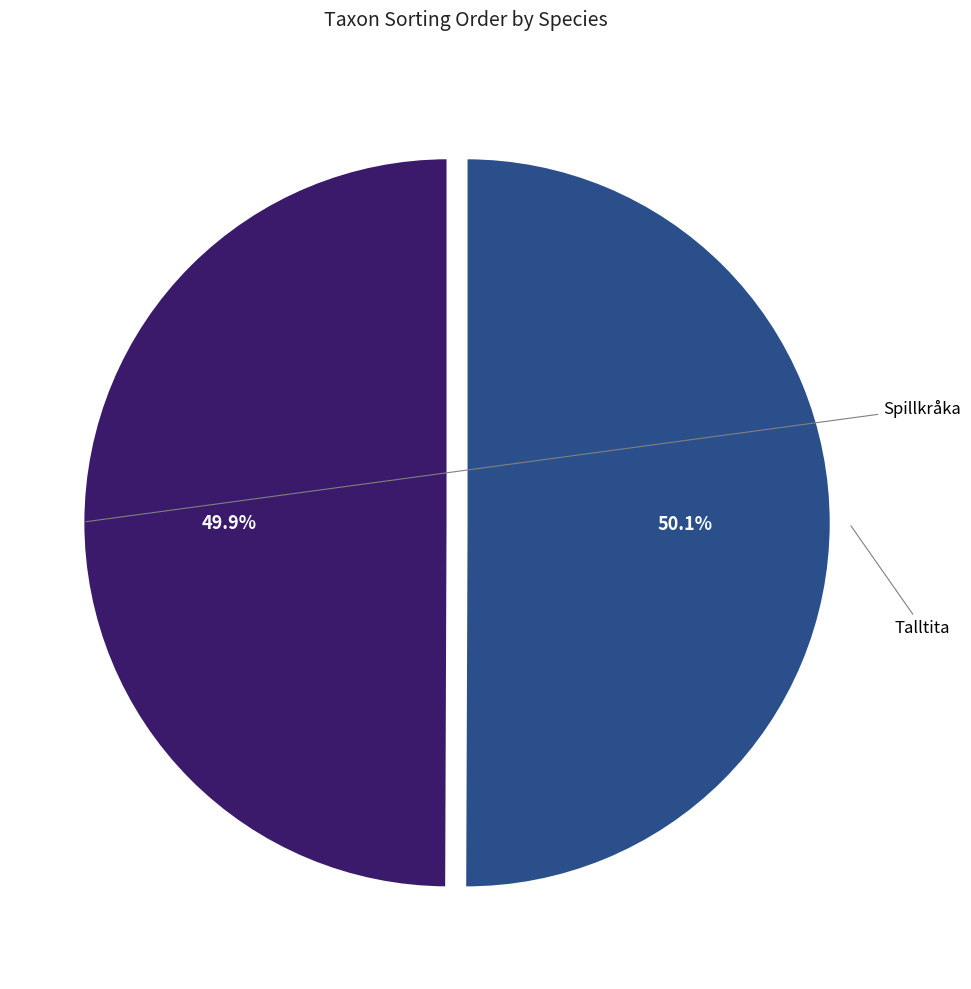

To the nearest percent, what is the average slice percentage?

50%